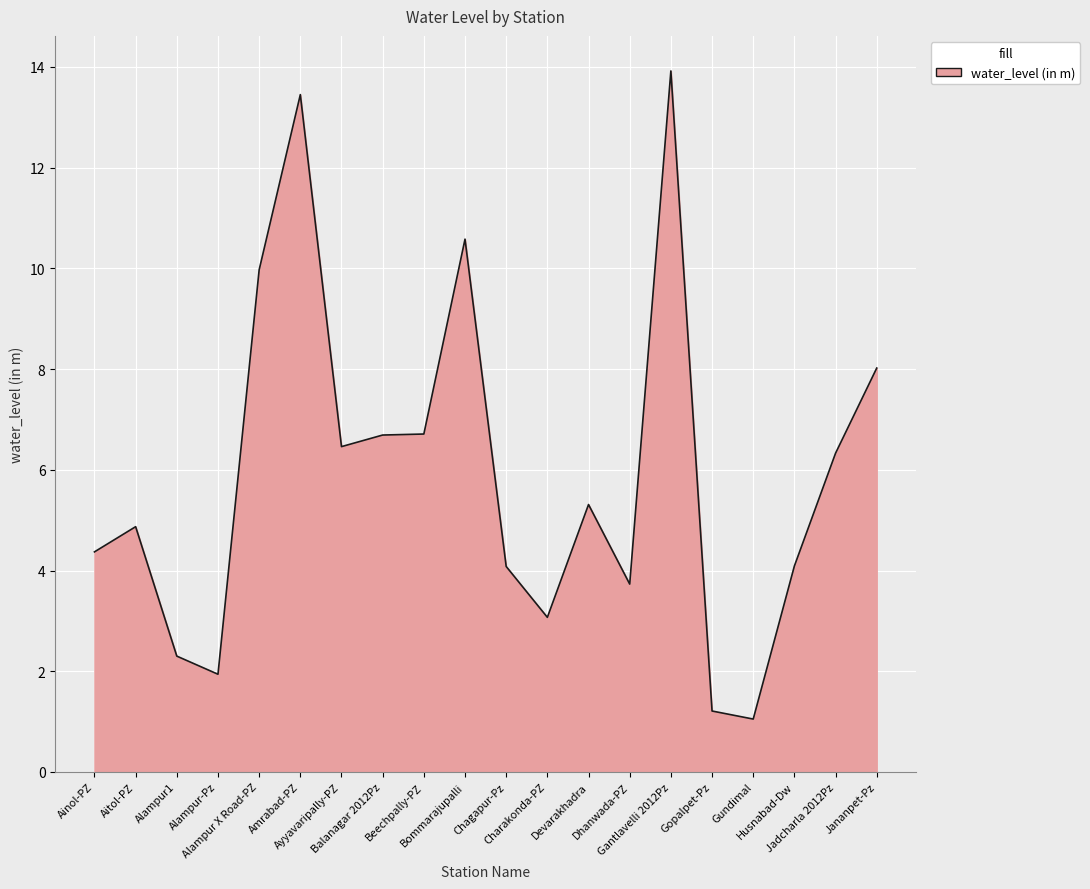

What is the sum of the values at Ainol-PZ and Gundimal?

5.4